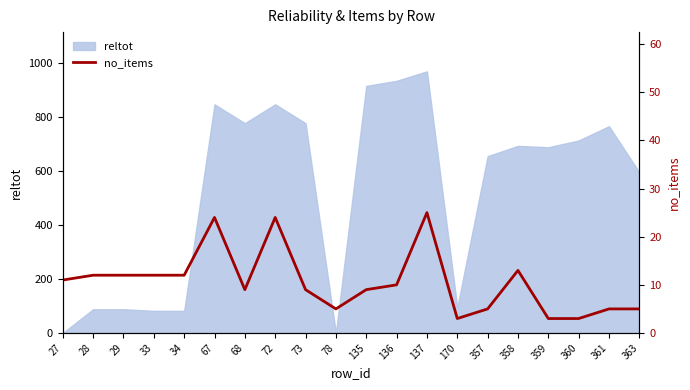

Which category has the highest value across all series?

137